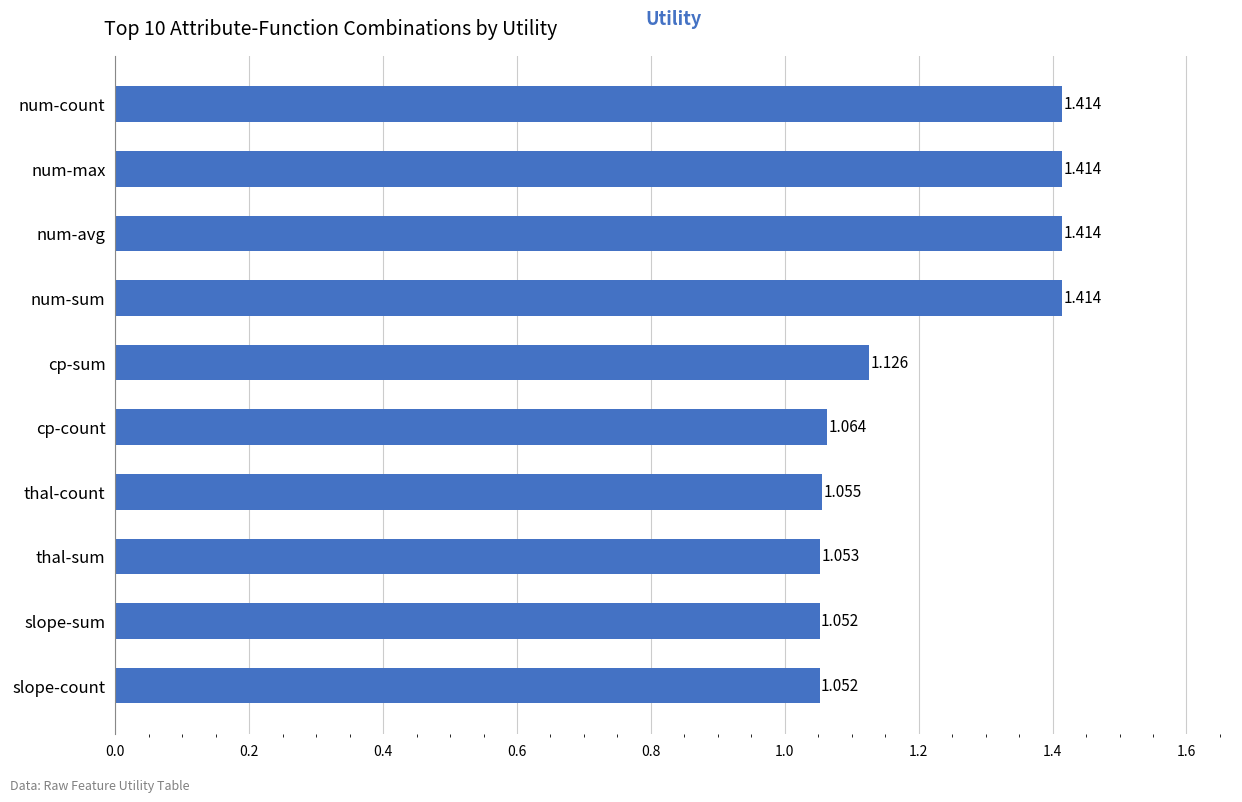

Which has a higher value, num-count or cp-sum?

num-count